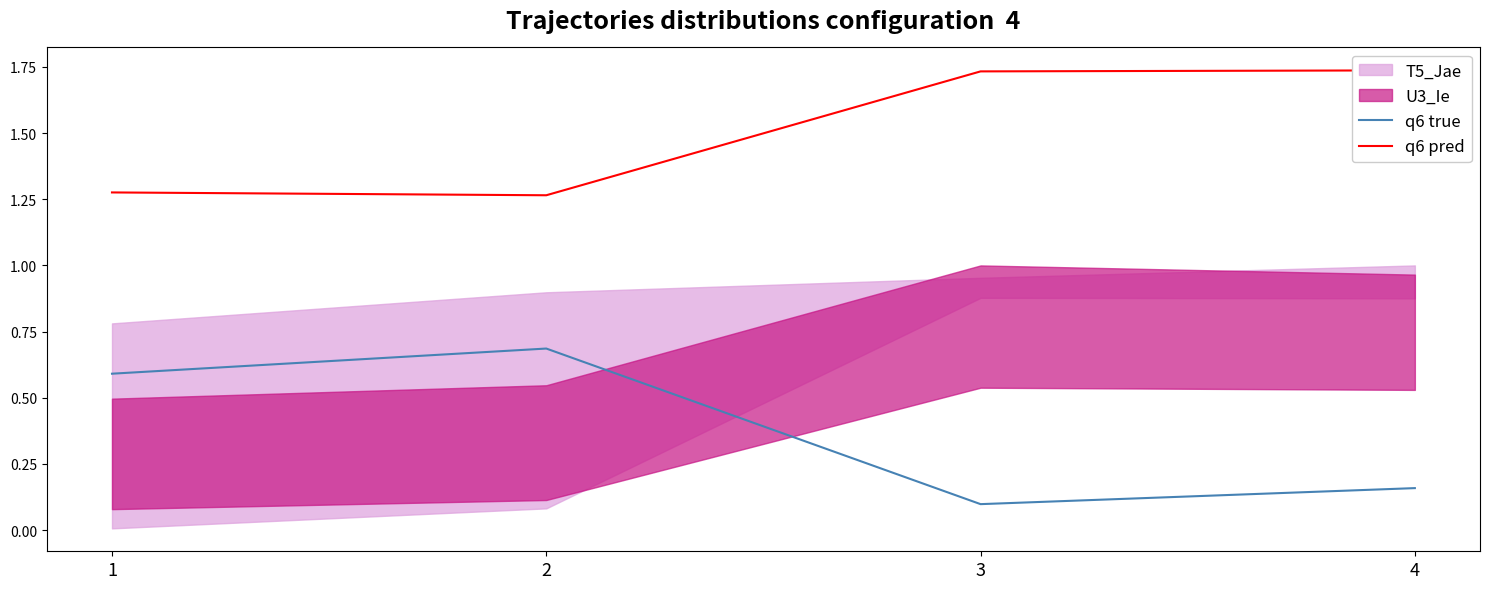

Is the value of q6 true at 2 greater than the value of q6 pred at 1?

No